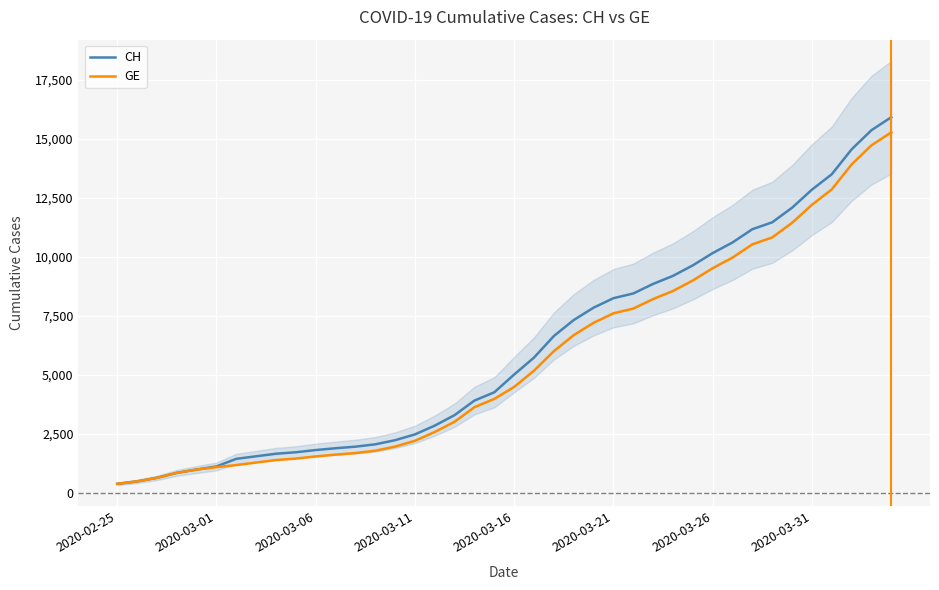

List the series in order of their overall mean, lowest first.

GE, CH